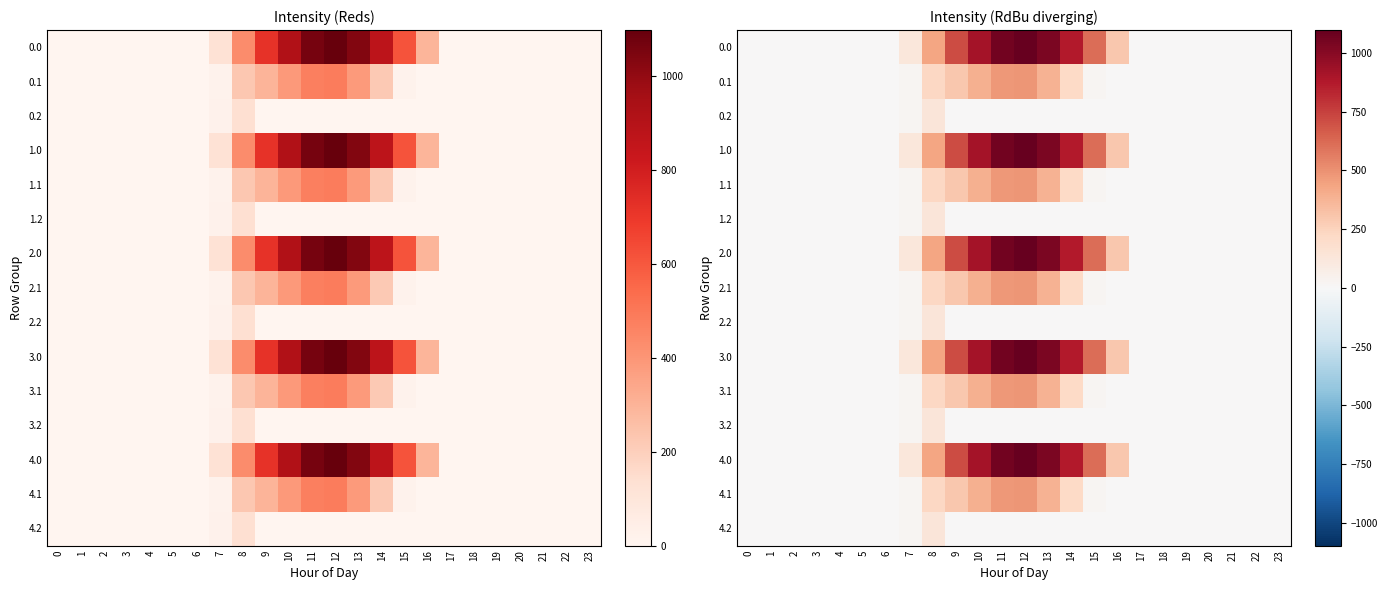

How many distinct data groups are displayed?

15